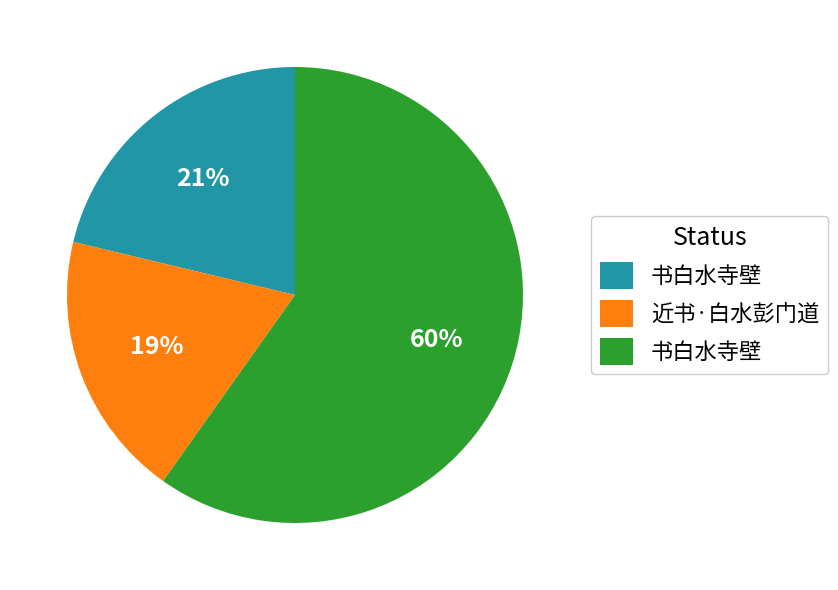

Is there a majority slice in this chart?

Yes